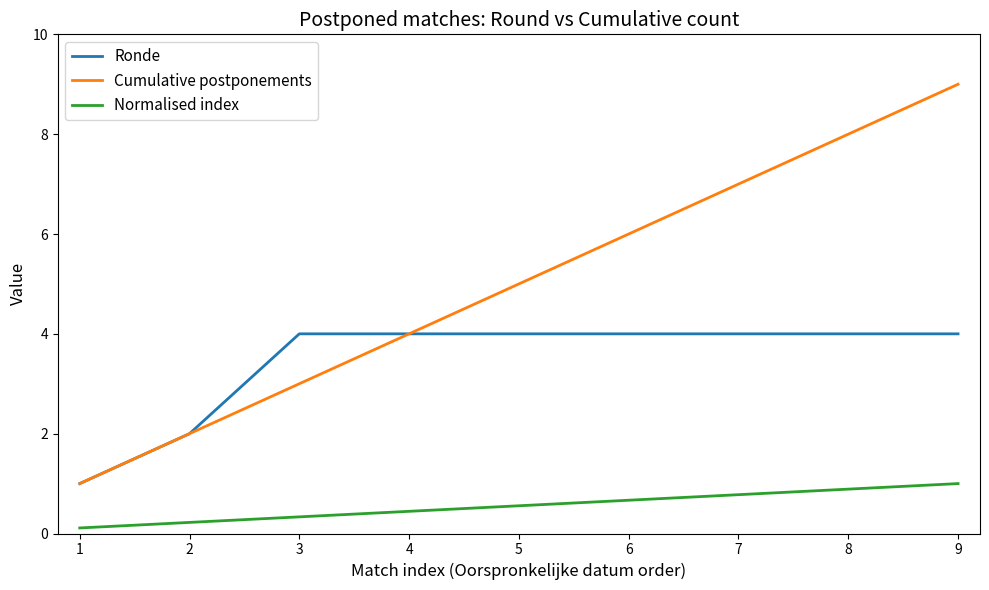

Count the number of categories in the chart.

9